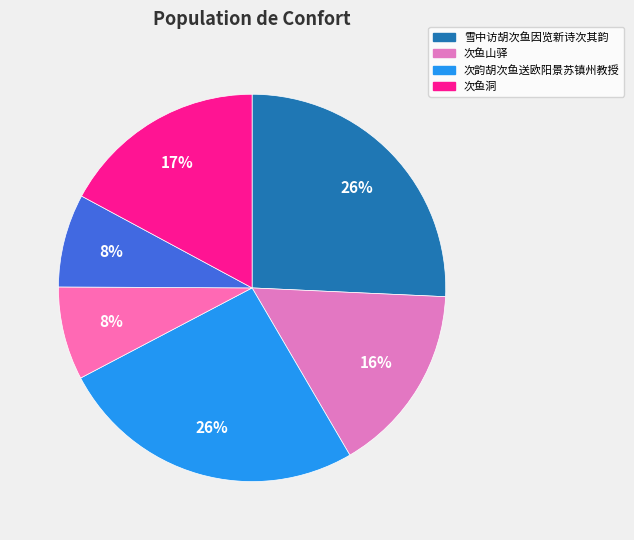

How many segments does this pie chart have?

6